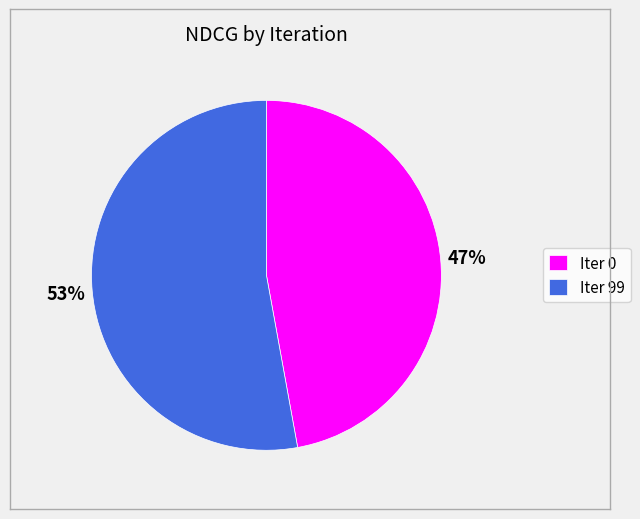

How many segments does this pie chart have?

2